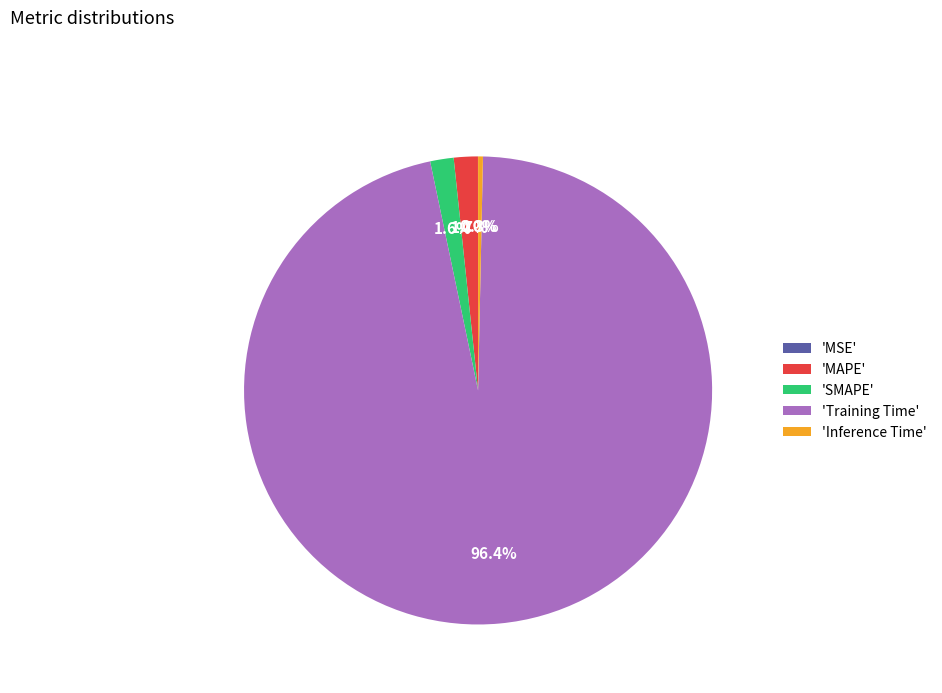

Which slice represents more than half of the pie?

'Training Time'